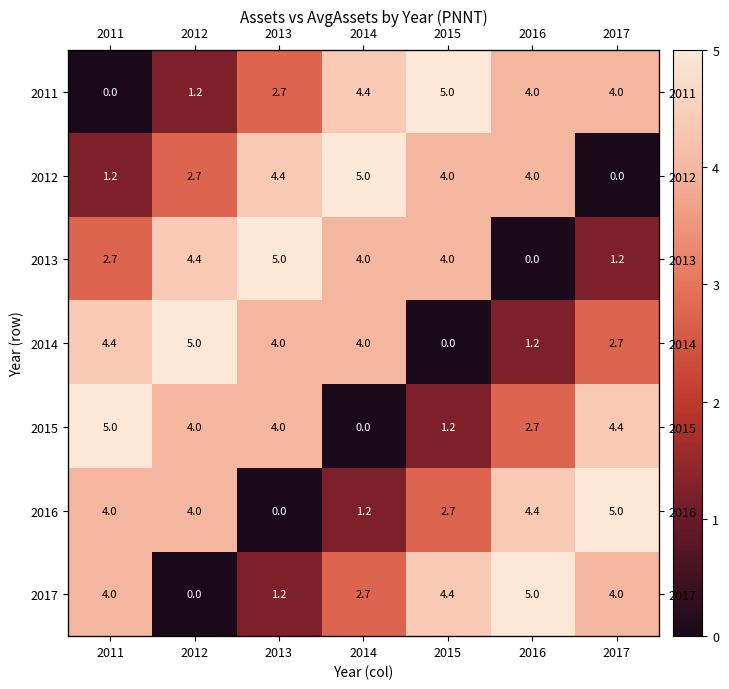

Count the number of categories in the chart.

7